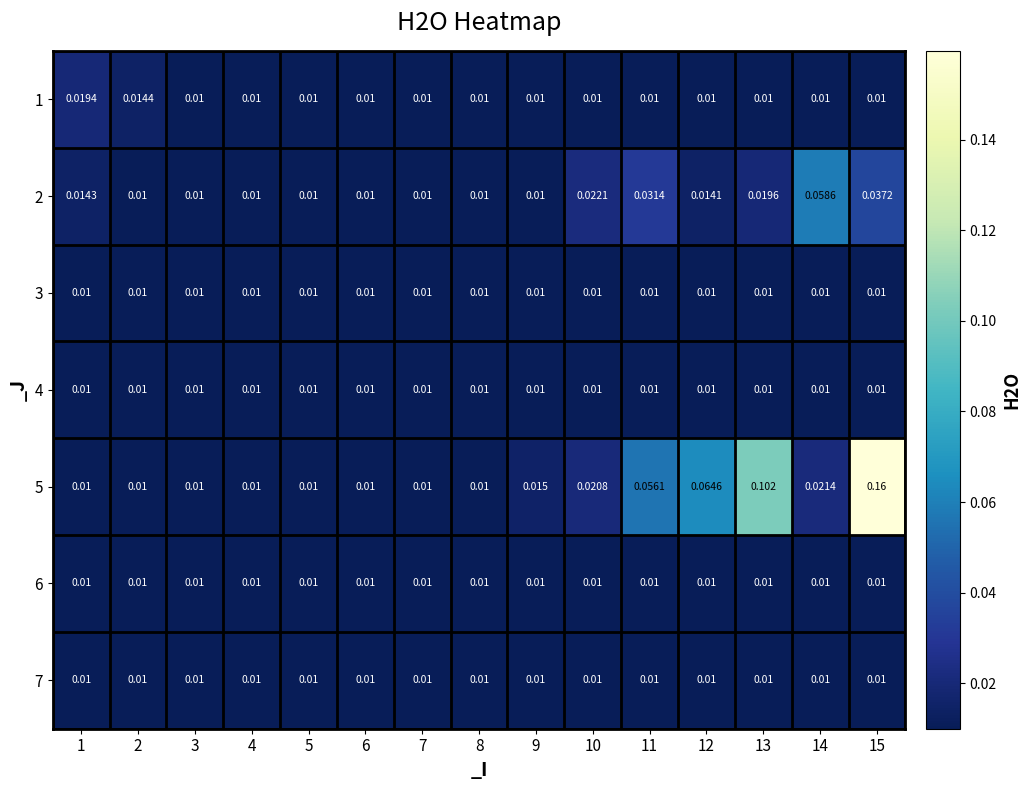

How many distinct data groups are displayed?

7